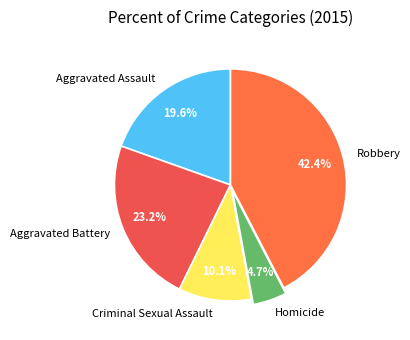

Which category has the biggest portion of the pie?

Robbery